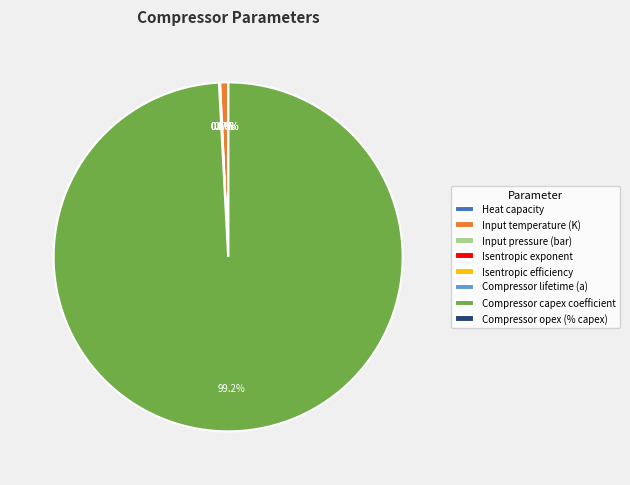

What is the majority slice?

Compressor capex coefficient